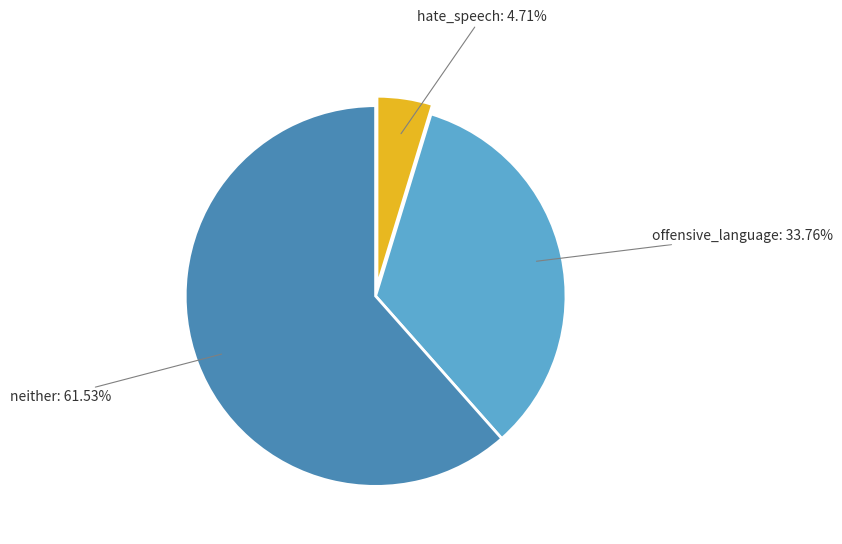

To the nearest percent, what is the difference between the hate_speech and neither slice percentages?

57%